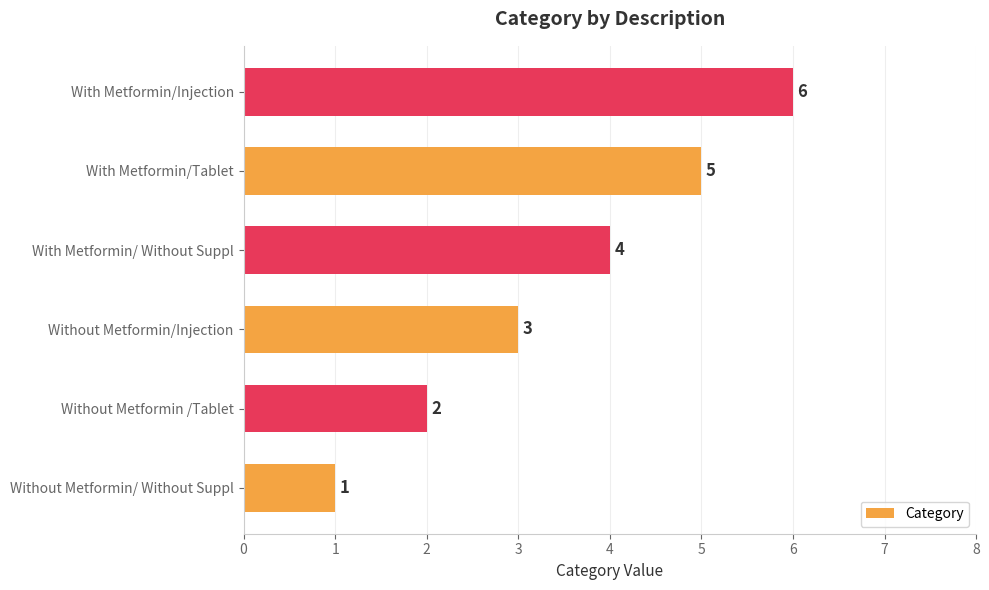

How many values are below 4?

3